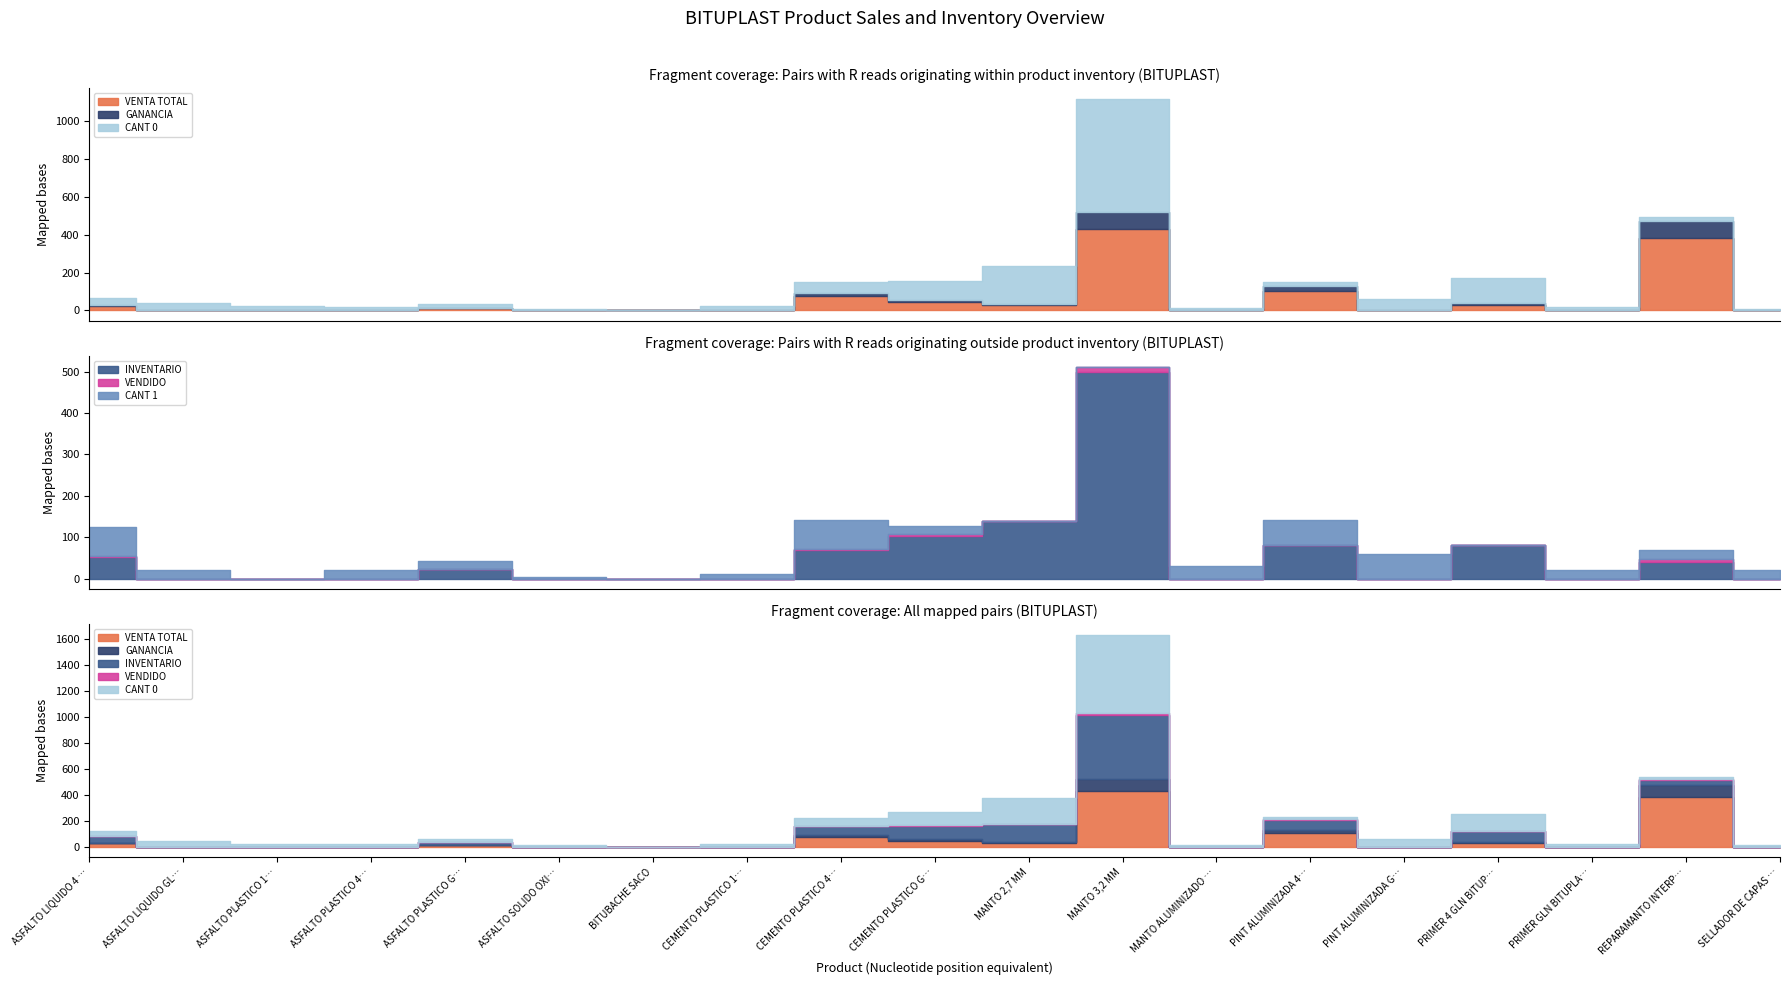

Read the INVENTARIO value at MANTO 2,7 MM.

139.0